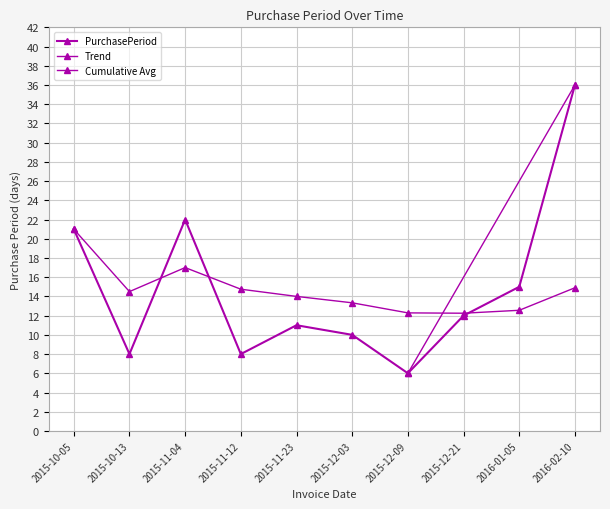

Rank the categories by value from highest to lowest.

2016-02-10, 2015-11-04, 2015-10-05, 2016-01-05, 2015-12-21, 2015-11-23, 2015-12-03, 2015-10-13, 2015-11-12, 2015-12-09